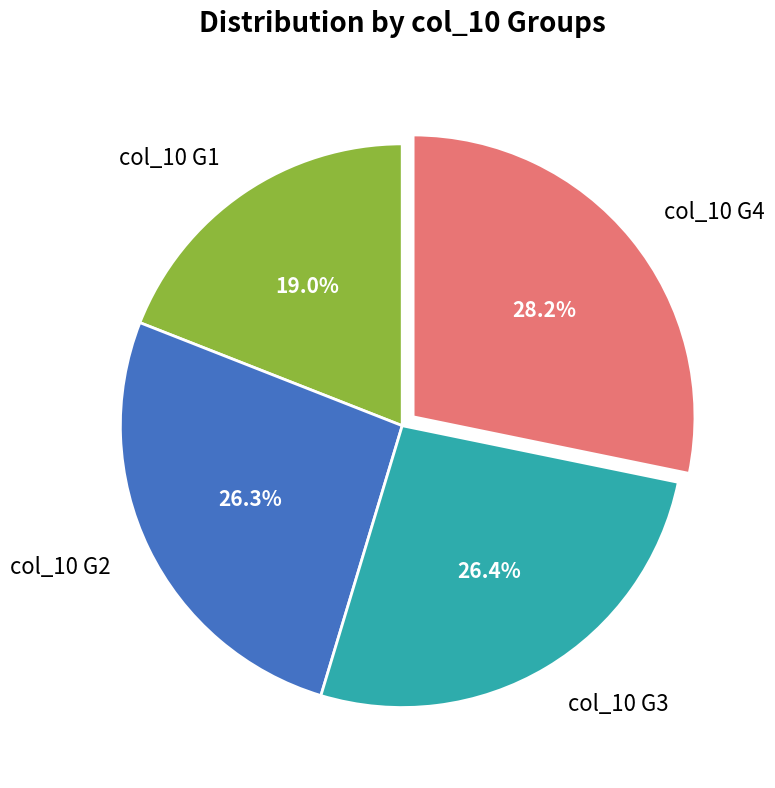

How many slices are in this pie chart?

4